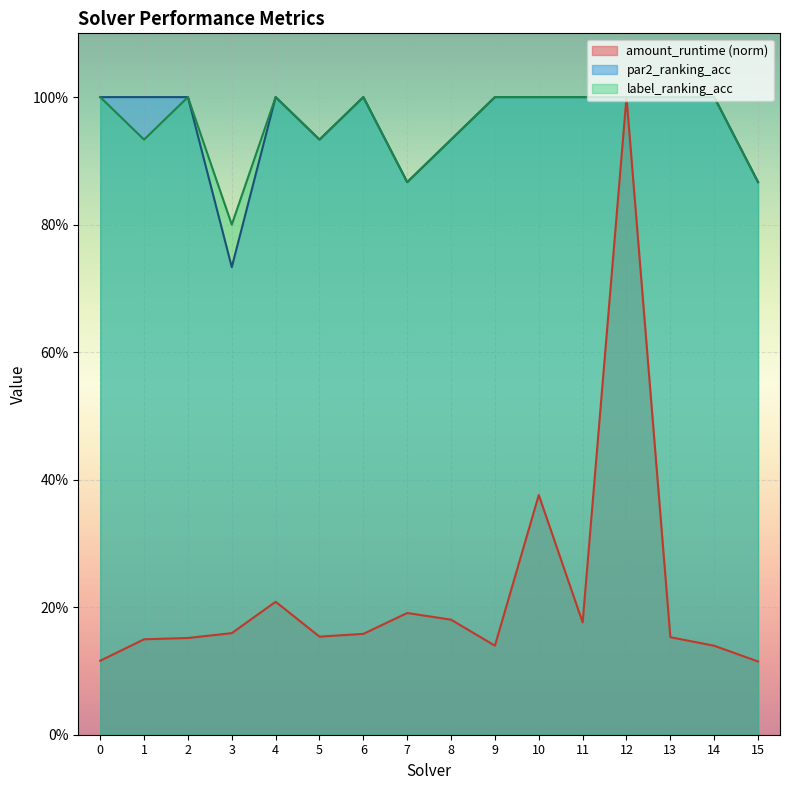

Which series has the widest spread of values?

amount_runtime (norm)